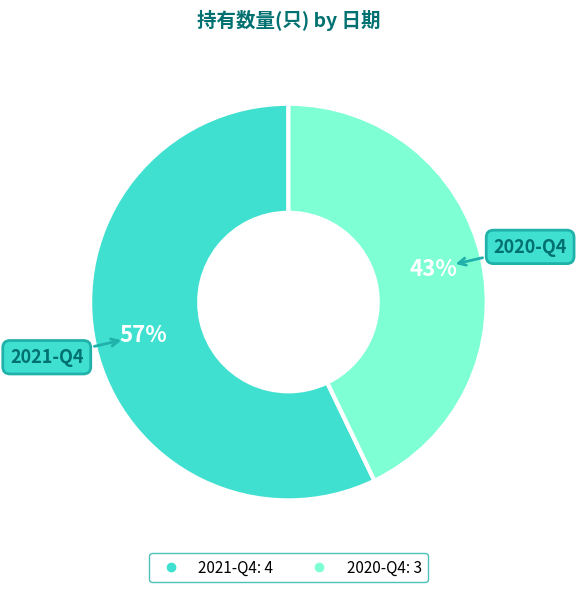

Which category accounts for the majority?

2021-Q4